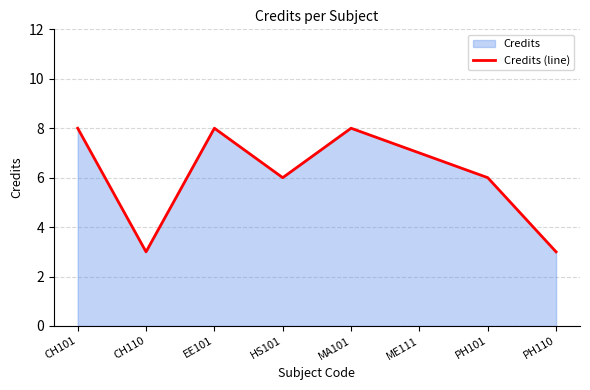

Is it true that the value at PH110 is 1?

False